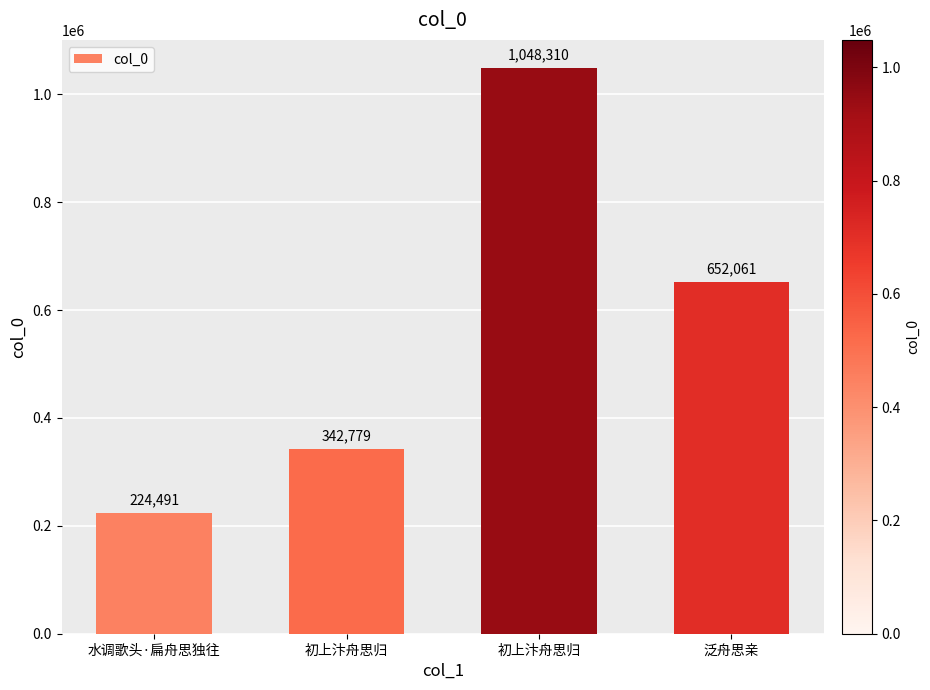

At which label is the value closest to 636400?

泛舟思亲